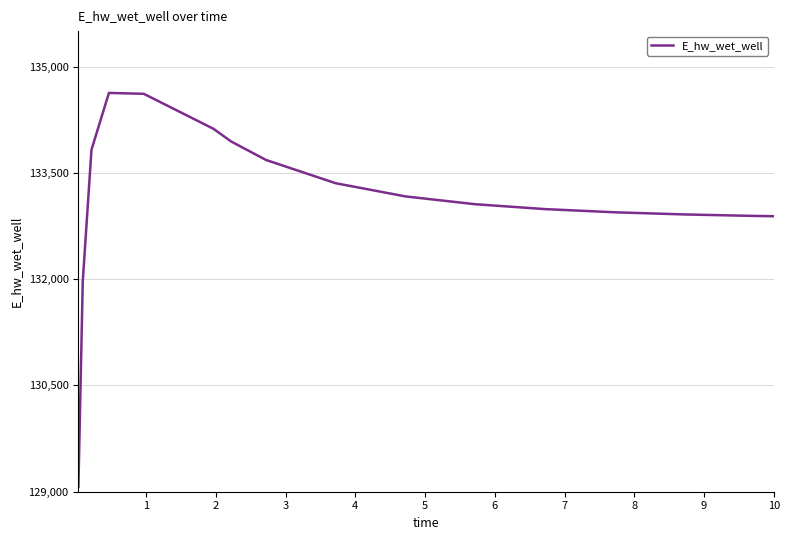

What is the difference between the maximum and minimum values?

5557.6